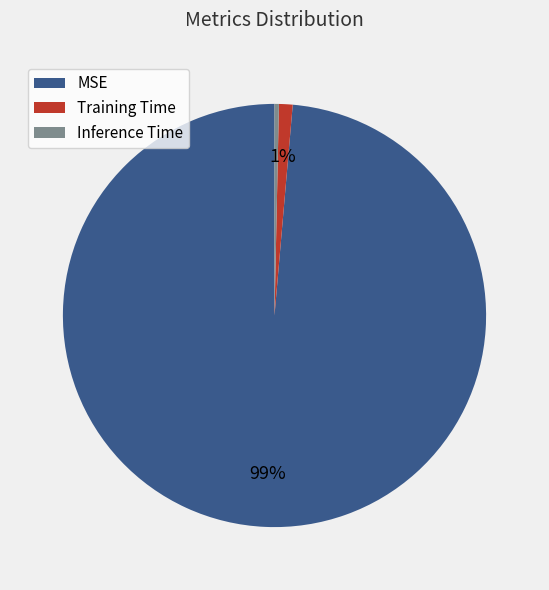

Rank the categories by value from lowest to highest.

Inference Time, Training Time, MSE